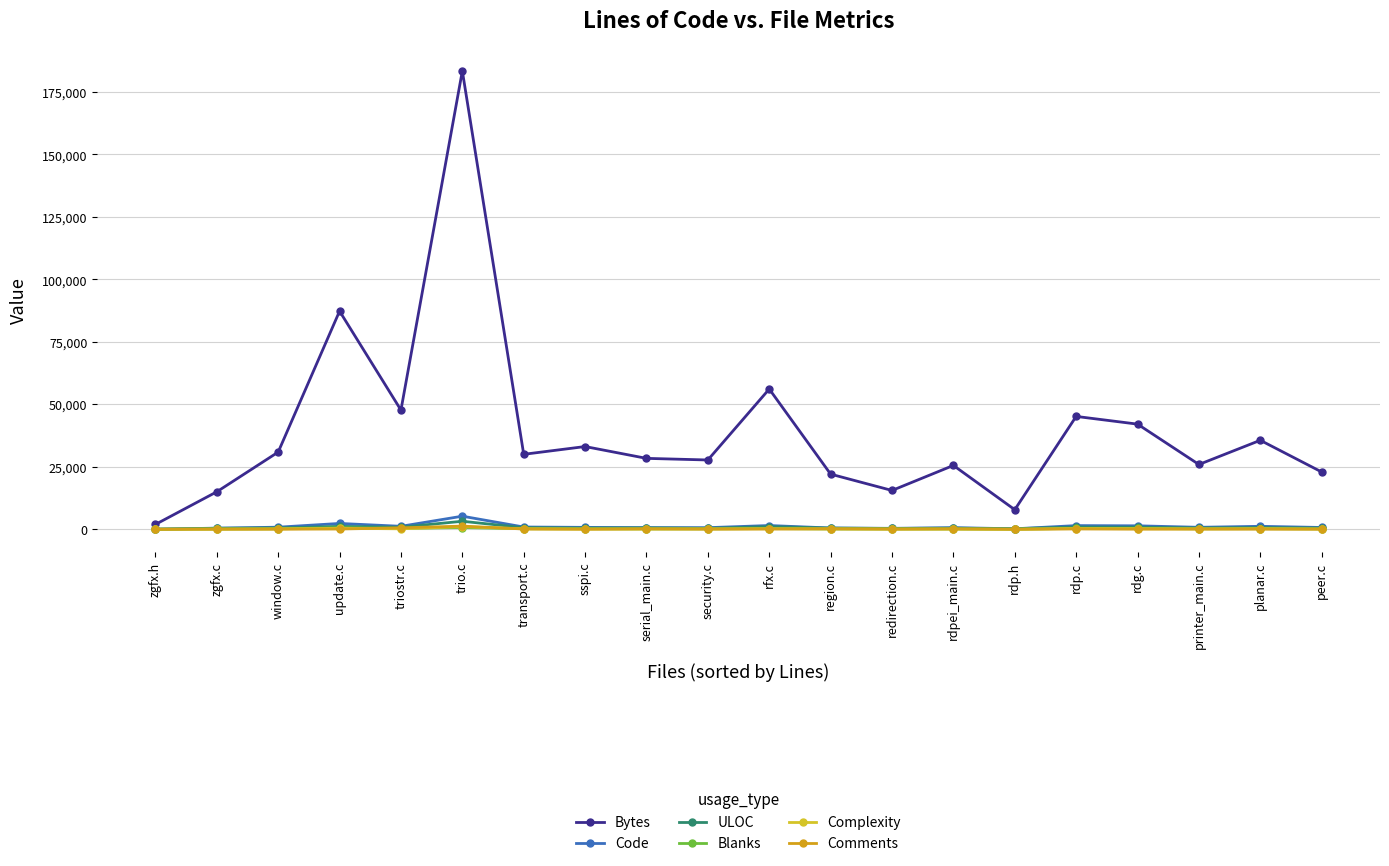

How many lines are shown in the chart?

6